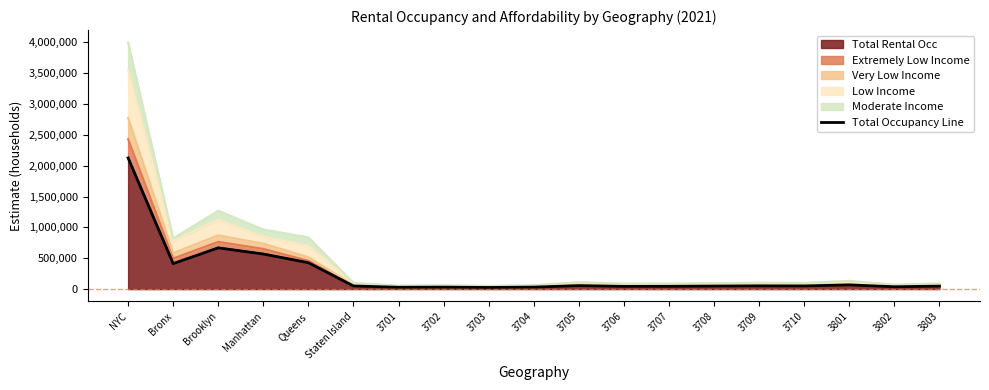

What is the value of the 17th point from the left?

67622